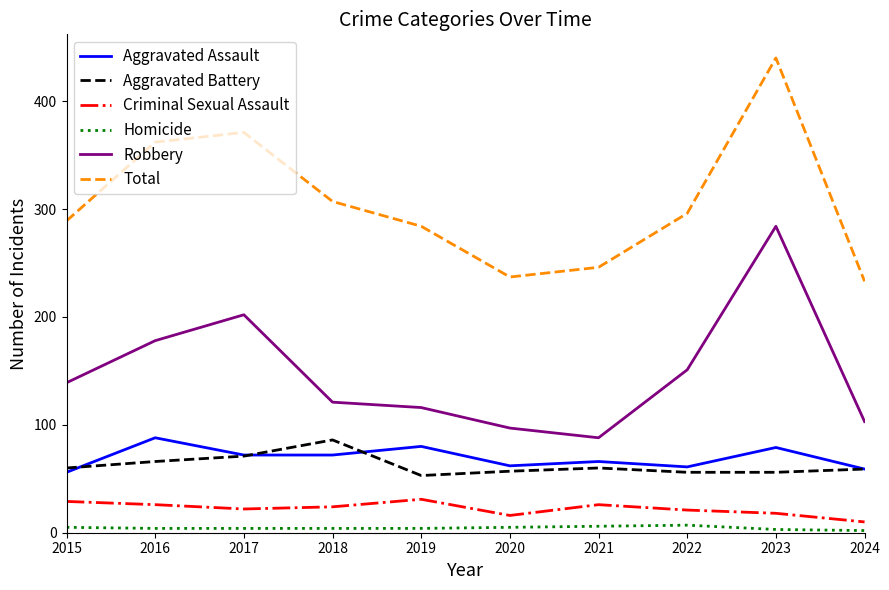

What is the total value across all series at 2015?

578